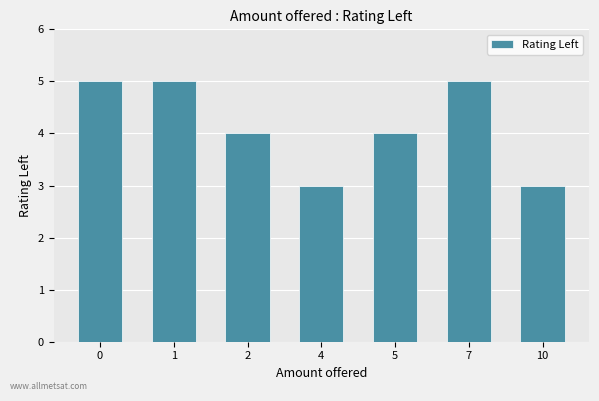

What is the change in value from 7 to 10?

-2